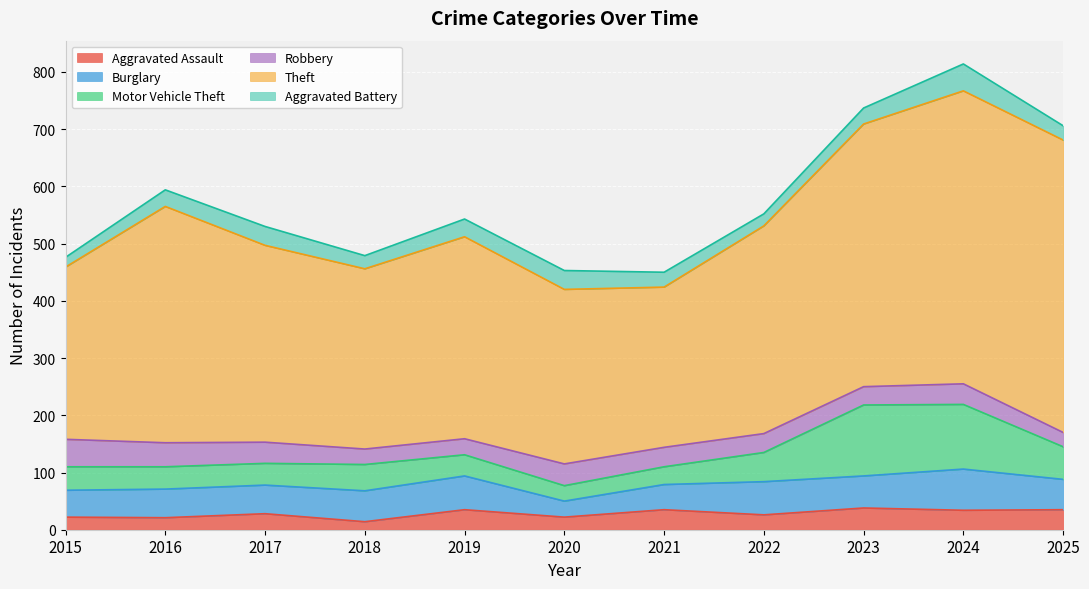

Where does the Robbery series first go above 34?

2015